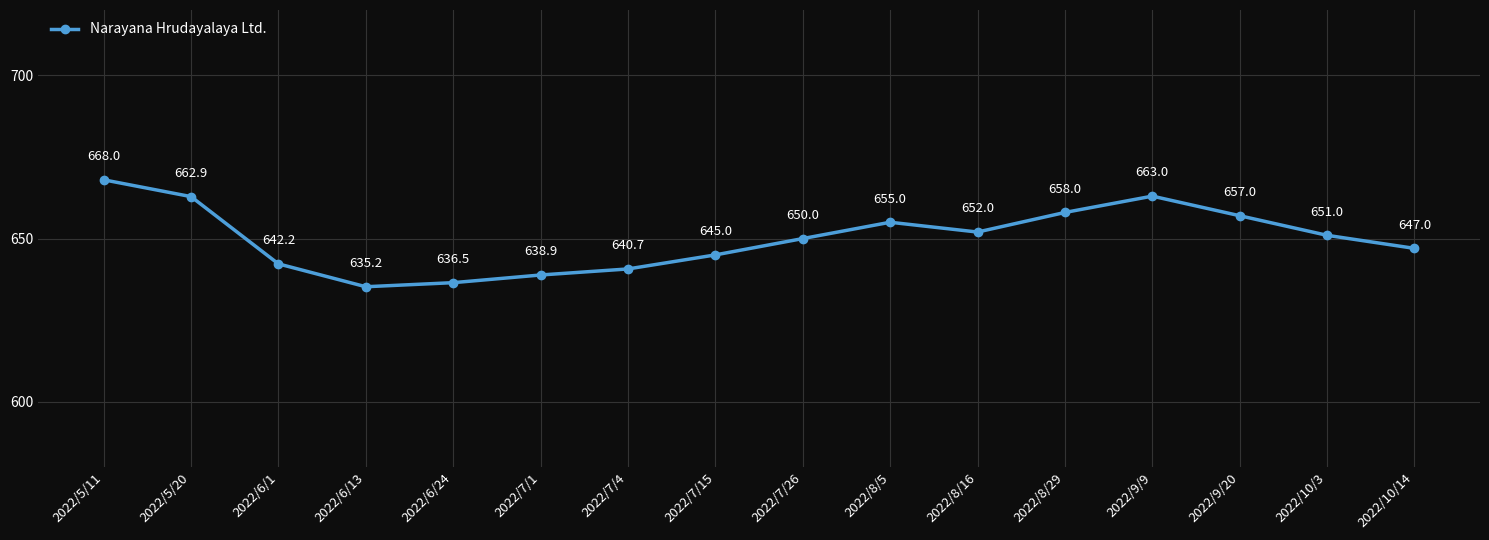

Rank the categories by value from lowest to highest.

2022/6/13, 2022/6/24, 2022/7/1, 2022/7/4, 2022/6/1, 2022/7/15, 2022/10/14, 2022/7/26, 2022/10/3, 2022/8/16, 2022/8/5, 2022/9/20, 2022/8/29, 2022/5/20, 2022/9/9, 2022/5/11